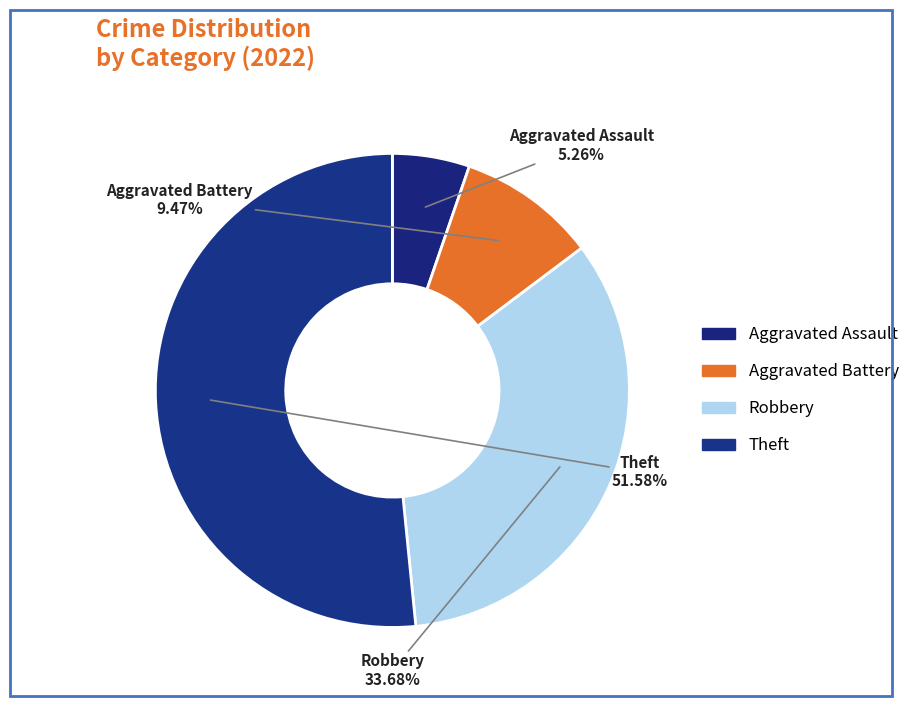

Which slice is the smallest?

Aggravated Assault